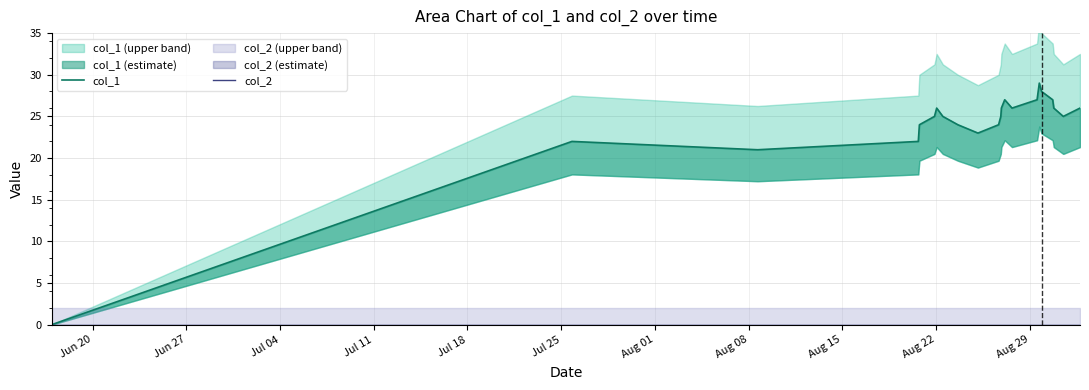

True or false: col_1 has a value of 6 at Aug 08.

False